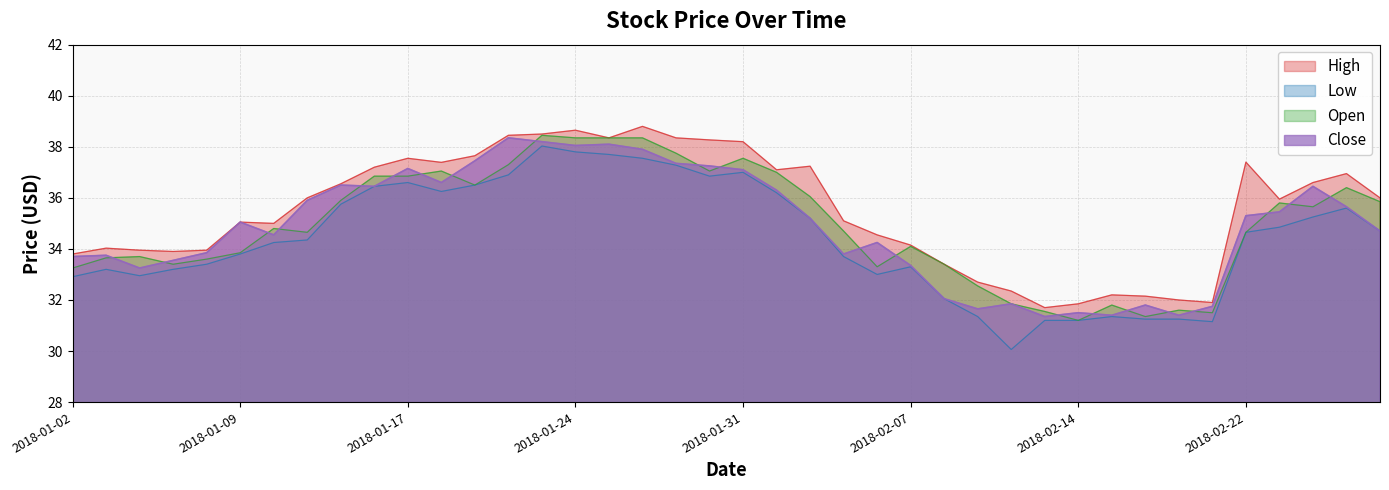

What is the difference between the maximum and minimum values in the High series?

7.1